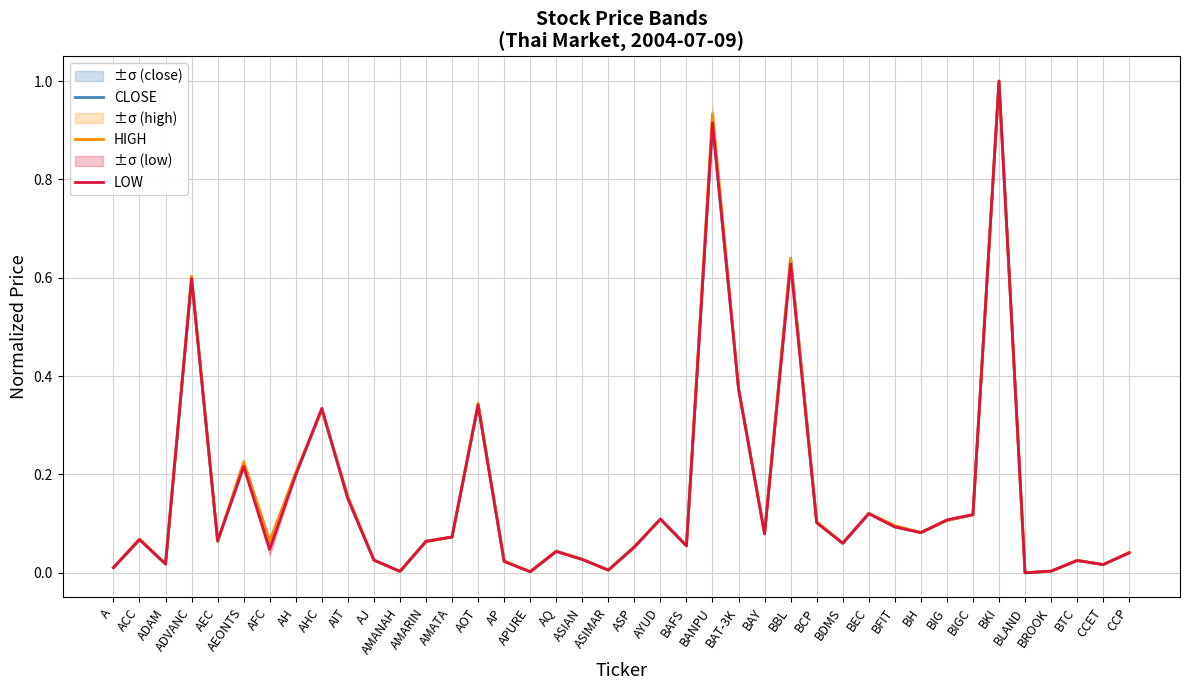

At how many categories does at least one series exceed 0?

39